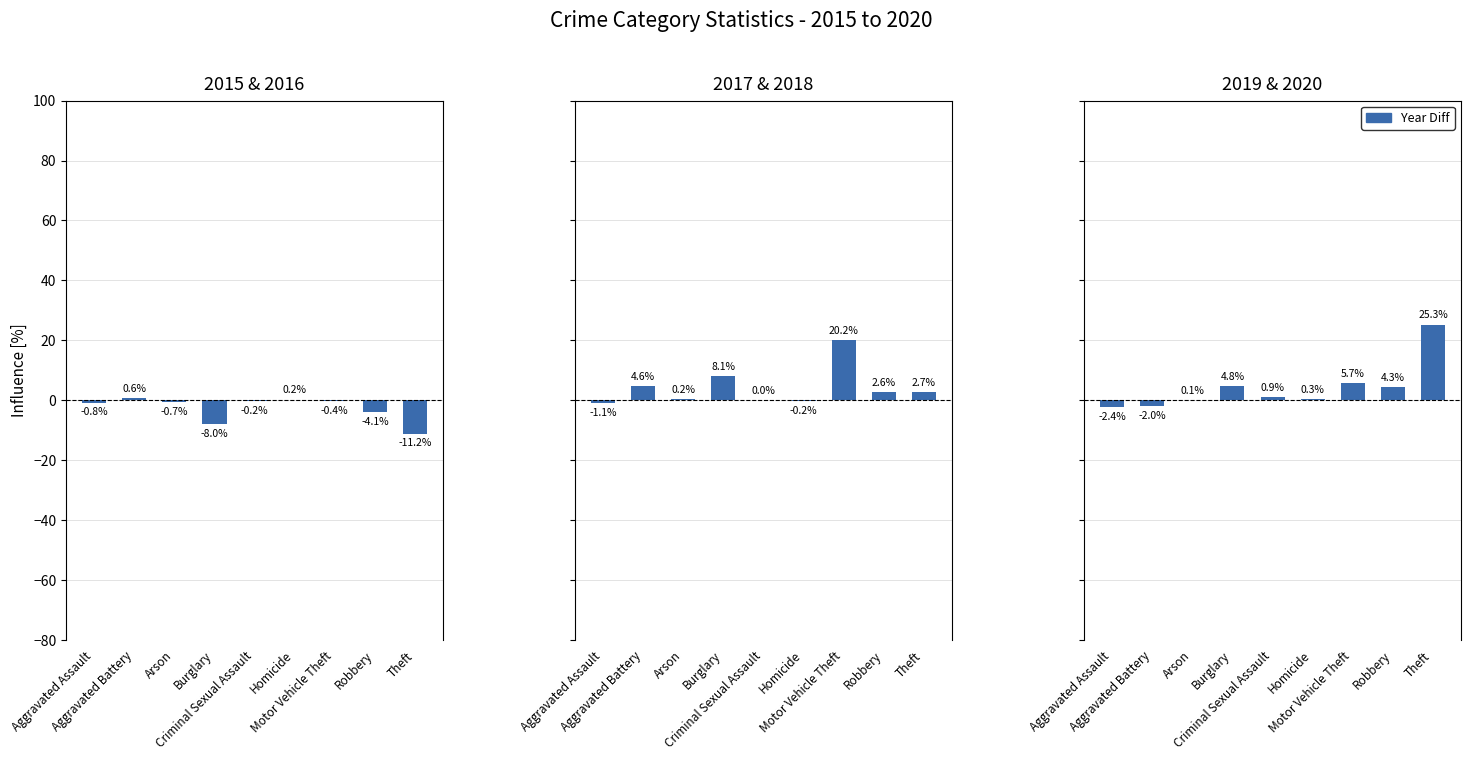

Which series has the largest total across all categories?

2019 vs 2020